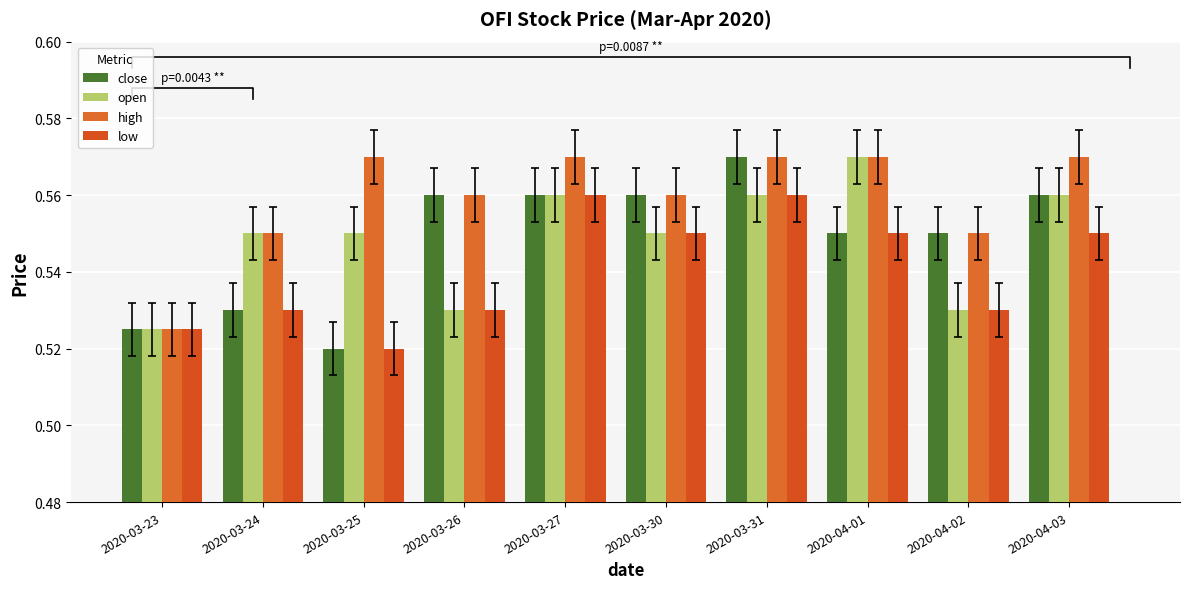

Which series has the largest range (max minus min)?

close